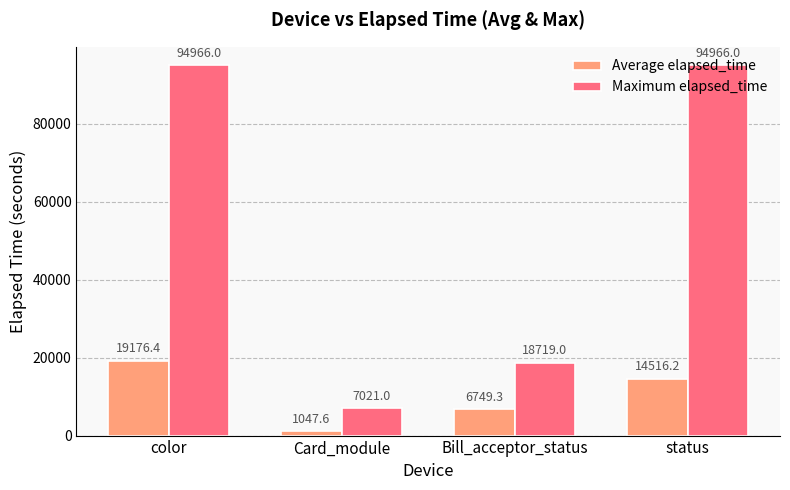

True or false: Average elapsed_time has a value of 14516.2 at status.

True